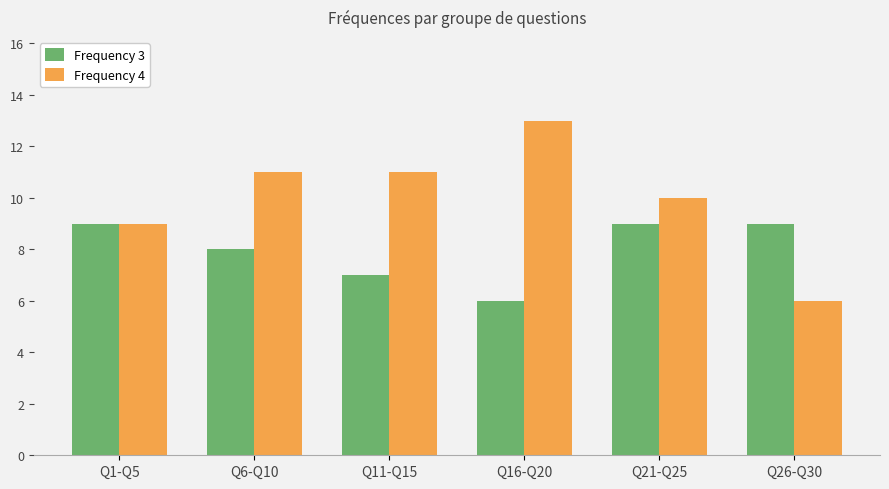

Reading left to right, list all the values displayed in this chart.

Frequency 3: Q1-Q5=9	Q6-Q10=8	Q11-Q15=7	Q16-Q20=6	Q21-Q25=9	Q26-Q30=9
Frequency 4: Q1-Q5=9	Q6-Q10=11	Q11-Q15=11	Q16-Q20=13	Q21-Q25=10	Q26-Q30=6